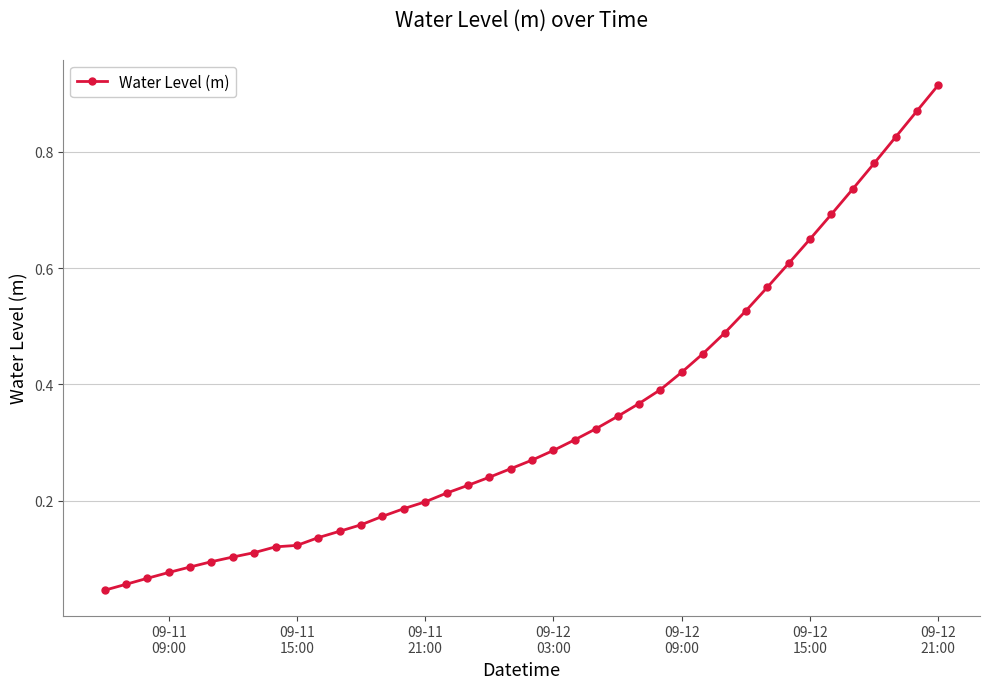

What is the sum of all values?

13.6